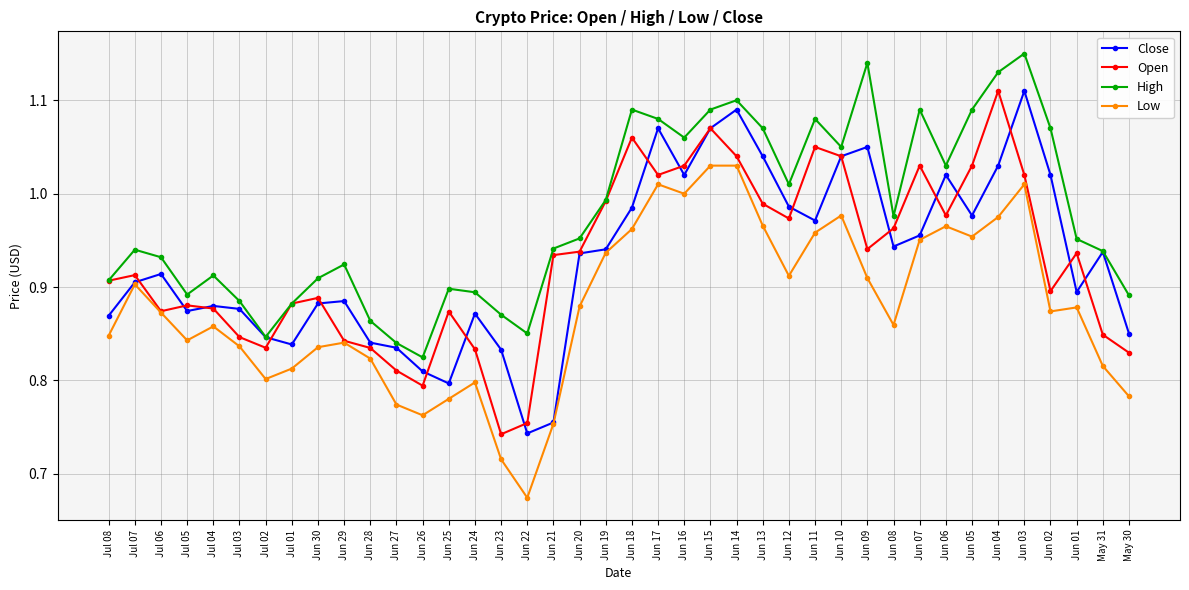

Which series changed the most between Jul 06 and Jun 07?

High